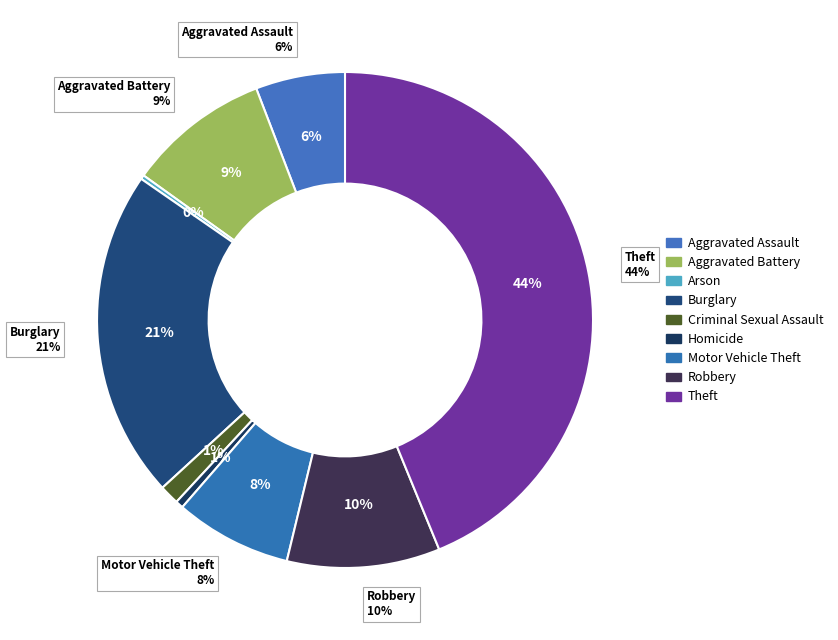

Does any single category account for the majority?

No